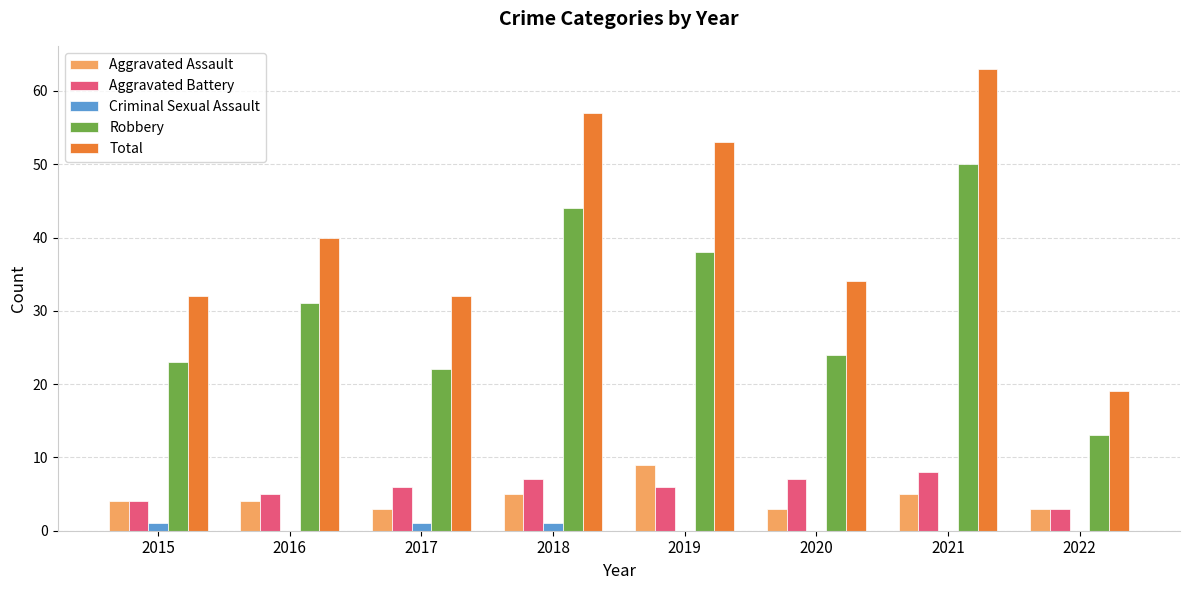

At which label does Aggravated Assault reach its peak?

2019